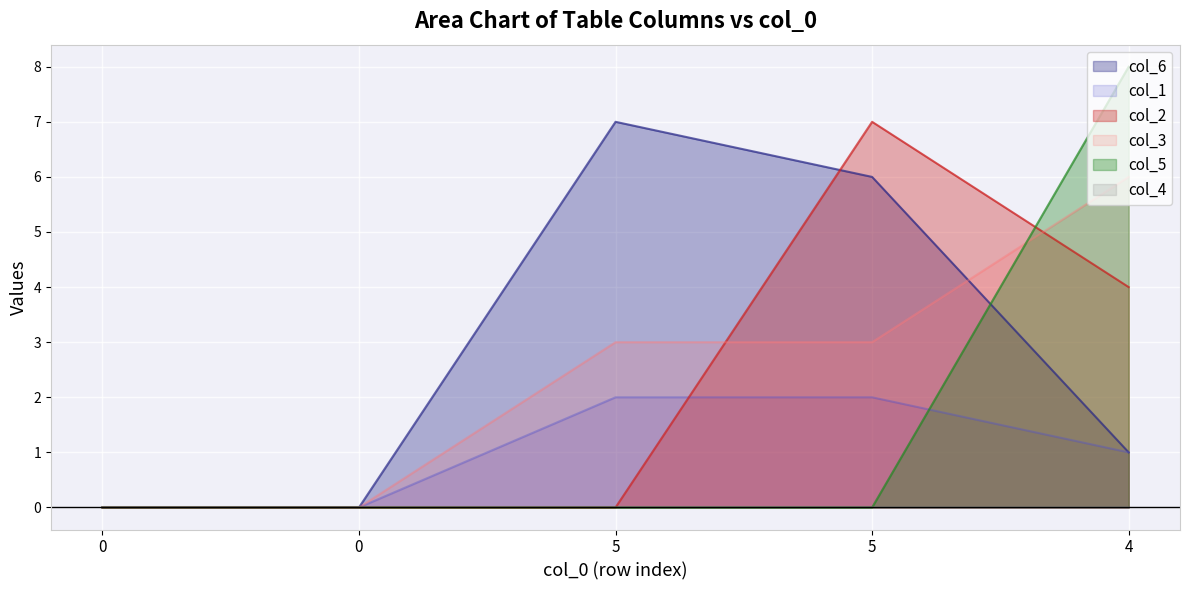

At which label is col_3 closest to 3?

5